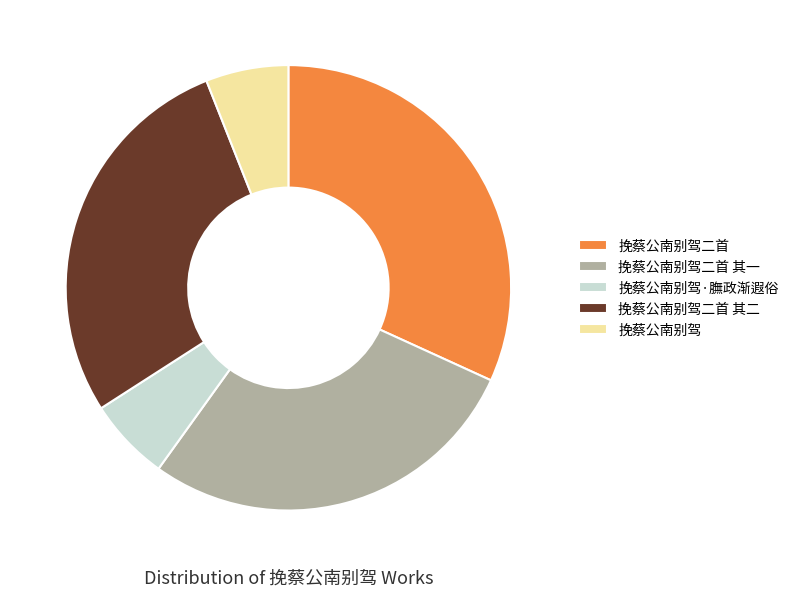

Combined, do 挽蔡公南别驾 and 挽蔡公南别驾二首 其二 account for over 50%?

No